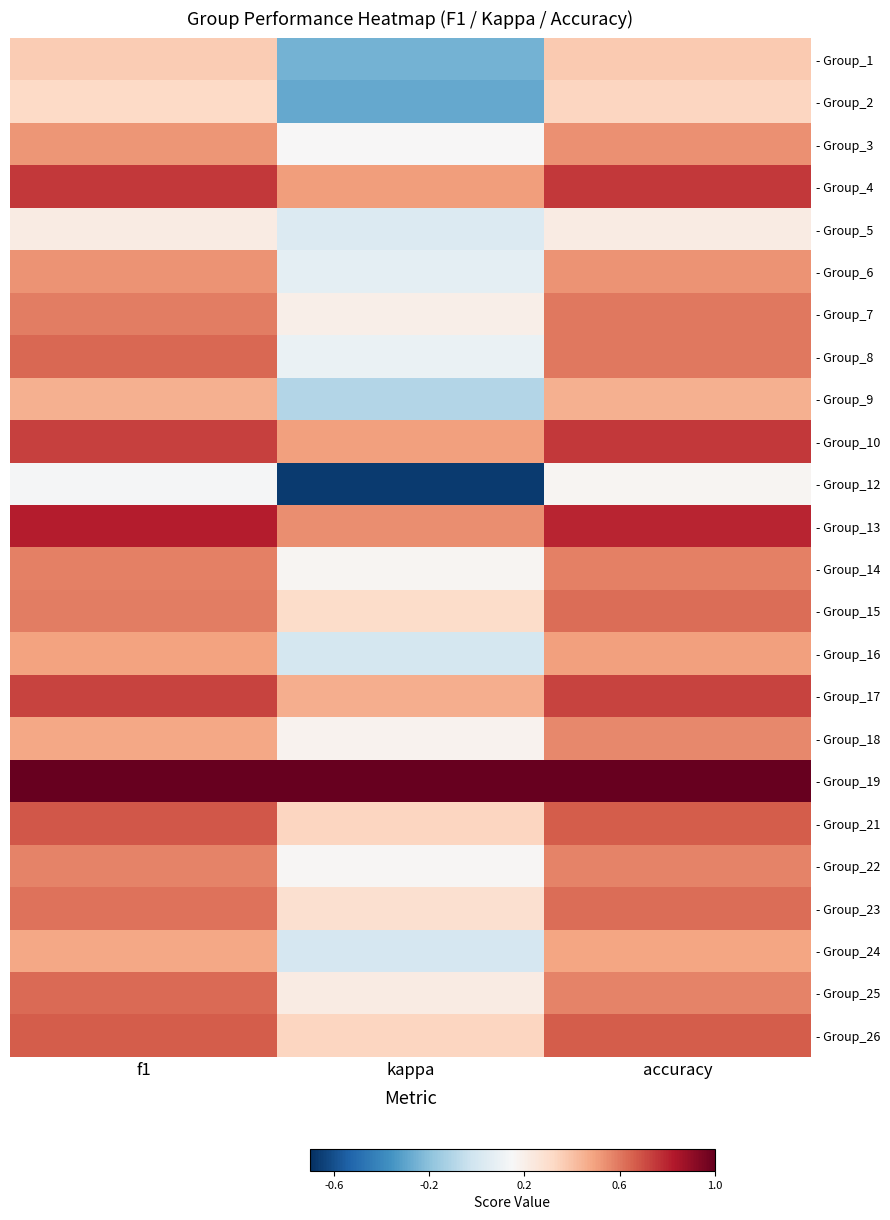

Reading left to right, what are all the values shown in this chart?

- Group_1: f1=0.4	kappa=-0.2	accuracy=0.4
- Group_2: f1=0.3	kappa=-0.3	accuracy=0.3
- Group_3: f1=0.5	kappa=0.2	accuracy=0.5
- Group_4: f1=0.8	kappa=0.5	accuracy=0.8
- Group_5: f1=0.2	kappa=0.0	accuracy=0.2
- Group_6: f1=0.5	kappa=0.1	accuracy=0.5
- Group_7: f1=0.6	kappa=0.2	accuracy=0.6
- Group_8: f1=0.6	kappa=0.1	accuracy=0.6
- Group_9: f1=0.5	kappa=-0.1	accuracy=0.5
- Group_10: f1=0.7	kappa=0.5	accuracy=0.8
- Group_12: f1=0.1	kappa=-0.7	accuracy=0.2
- Group_13: f1=0.8	kappa=0.5	accuracy=0.8
- Group_14: f1=0.6	kappa=0.2	accuracy=0.6
- Group_15: f1=0.6	kappa=0.3	accuracy=0.6
- Group_16: f1=0.5	kappa=0.0	accuracy=0.5
- Group_17: f1=0.7	kappa=0.5	accuracy=0.7
- Group_18: f1=0.5	kappa=0.2	accuracy=0.6
- Group_19: f1=1.0	kappa=1.0	accuracy=1.0
- Group_21: f1=0.7	kappa=0.3	accuracy=0.7
- Group_22: f1=0.6	kappa=0.2	accuracy=0.6
- Group_23: f1=0.6	kappa=0.3	accuracy=0.6
- Group_24: f1=0.5	kappa=0.0	accuracy=0.5
- Group_25: f1=0.6	kappa=0.2	accuracy=0.6
- Group_26: f1=0.7	kappa=0.3	accuracy=0.7